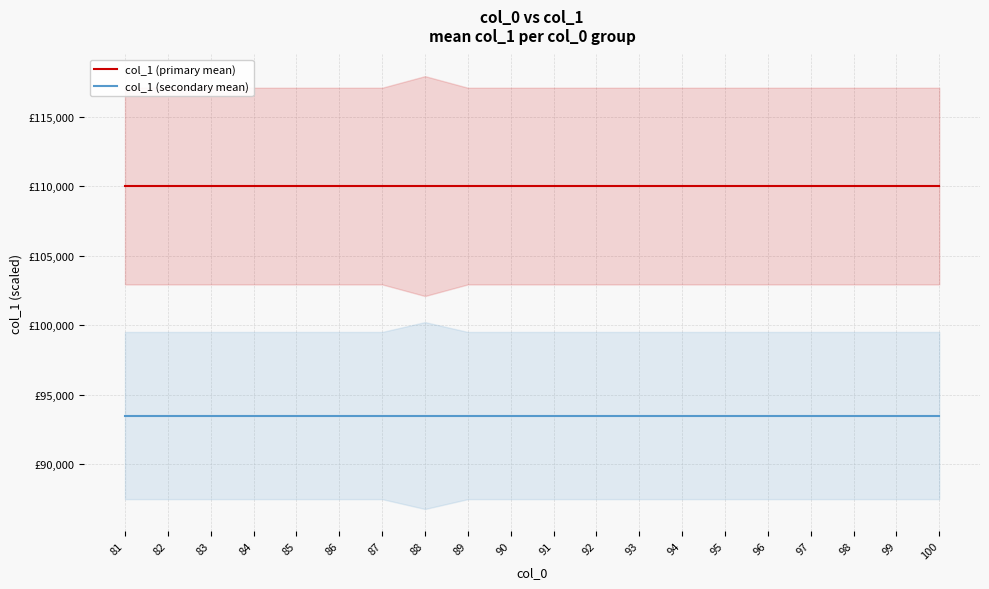

List the series in order of their overall mean, lowest first.

col_1 (secondary mean), col_1 (primary mean)